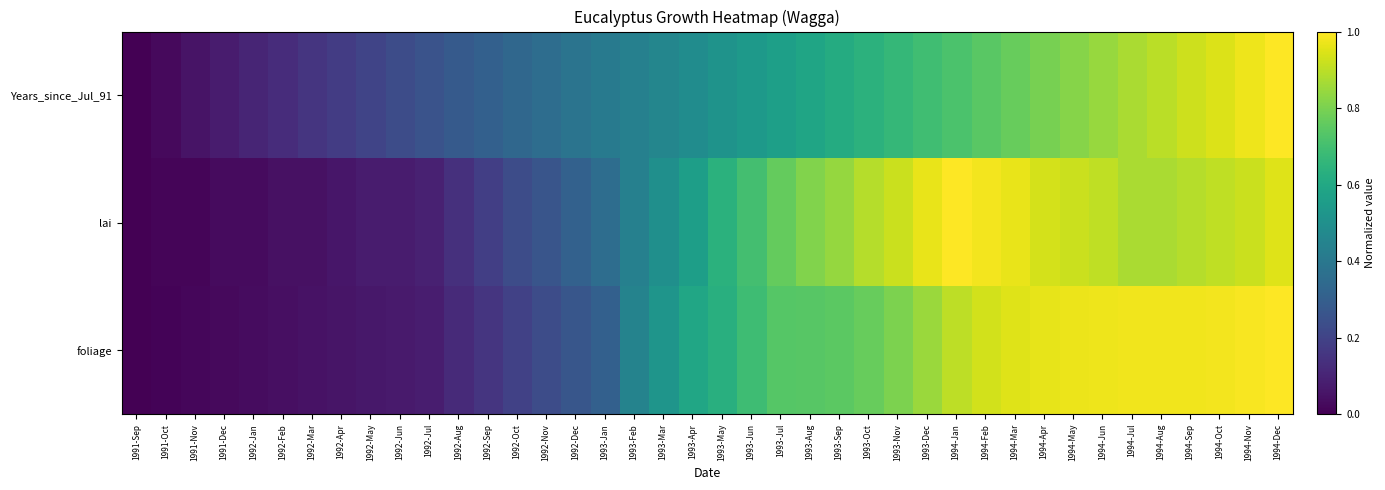

What is the total value across all series at 1992-Nov?

0.9